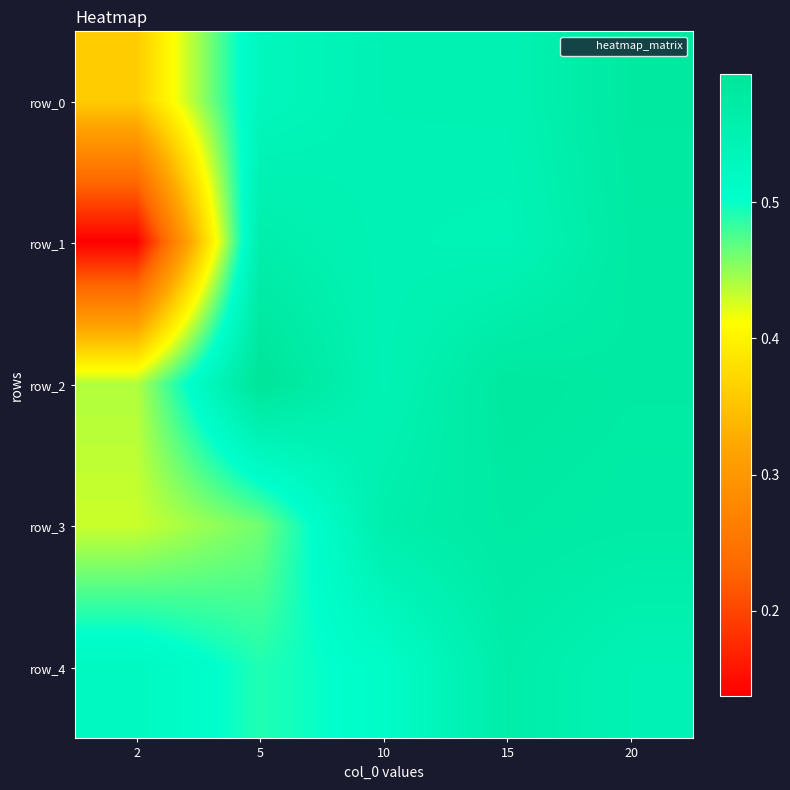

At 5, list the series in order from largest to smallest.

row_2, row_1, row_0, row_4, row_3